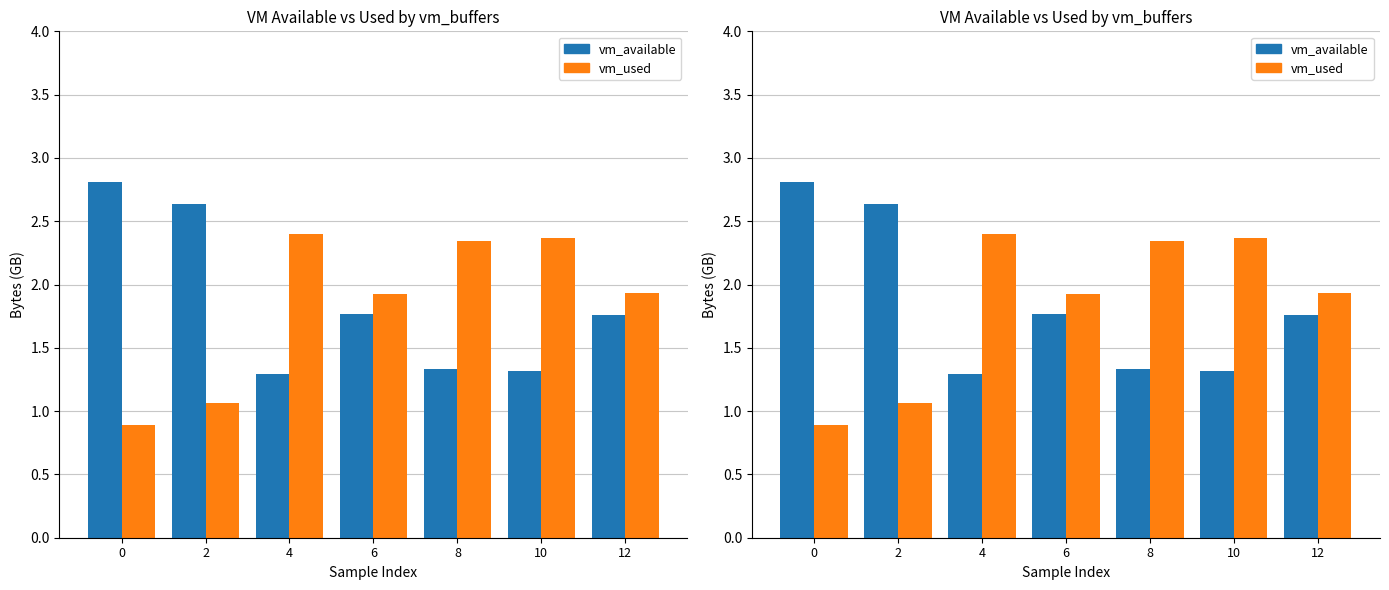

How many vm_available values are between 1 and 2?

5